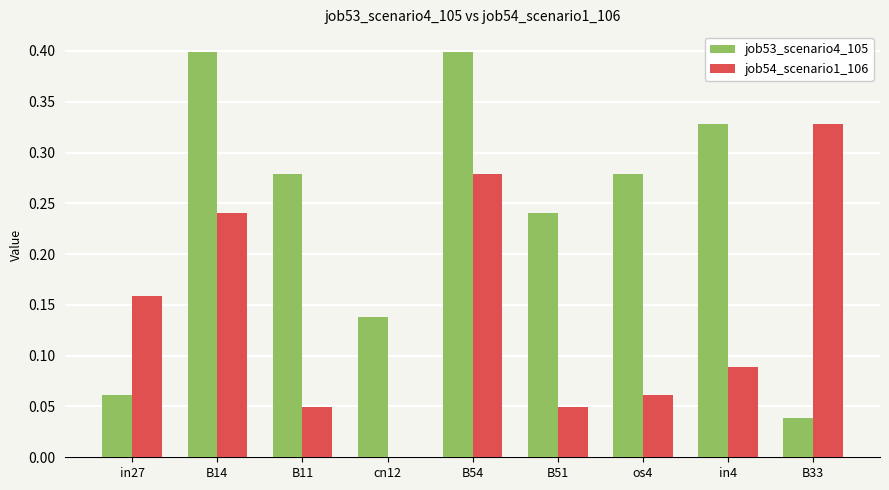

Which series has the largest total across all categories?

job53_scenario4_105